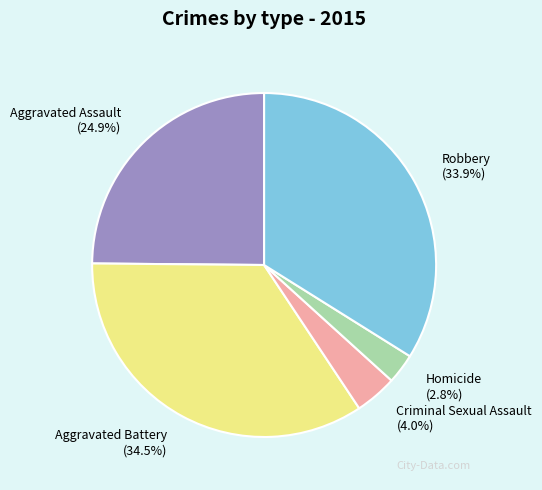

Rank the categories by value from highest to lowest.

Aggravated Battery, Robbery, Aggravated Assault, Criminal Sexual Assault, Homicide